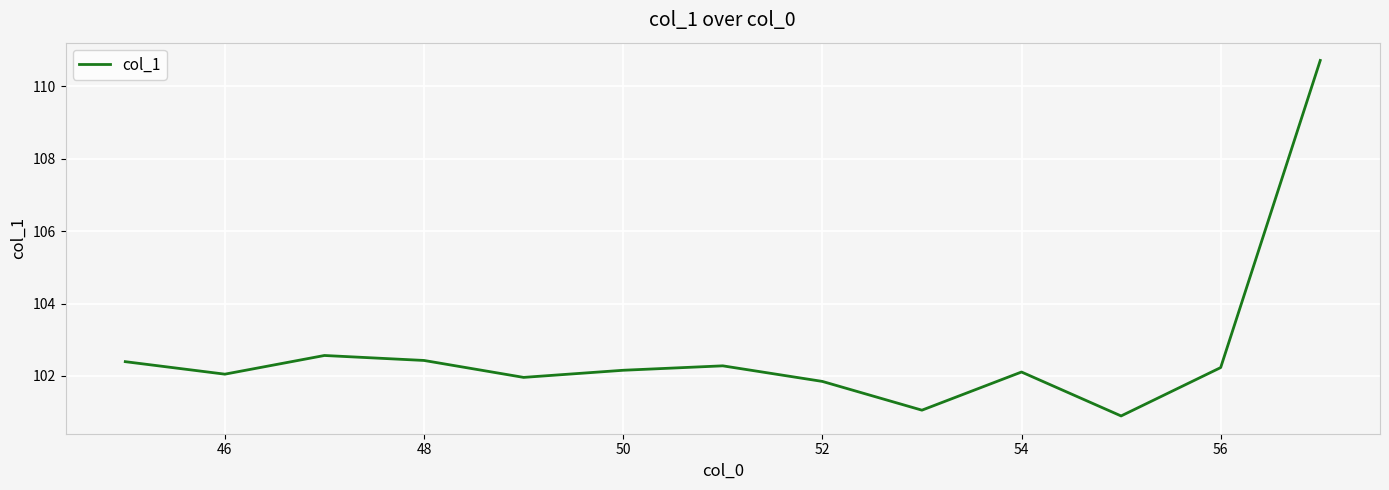

What is the maximum value shown in the chart?

110.7